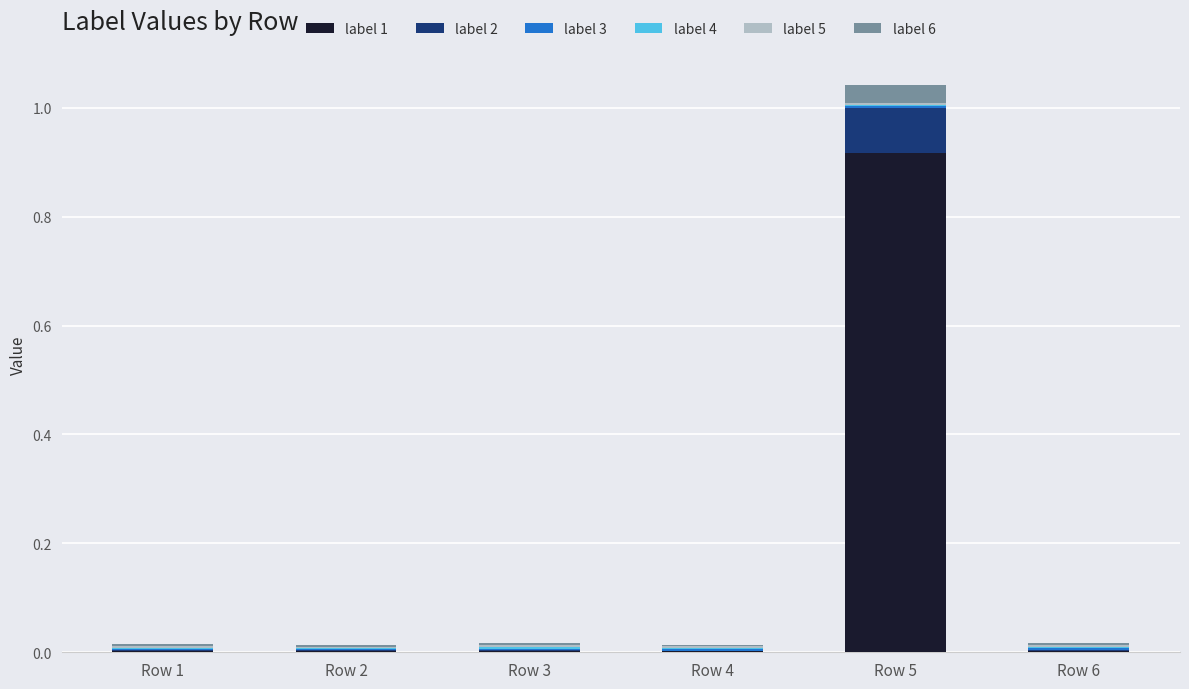

Does the chart contain stacked bars?

Yes